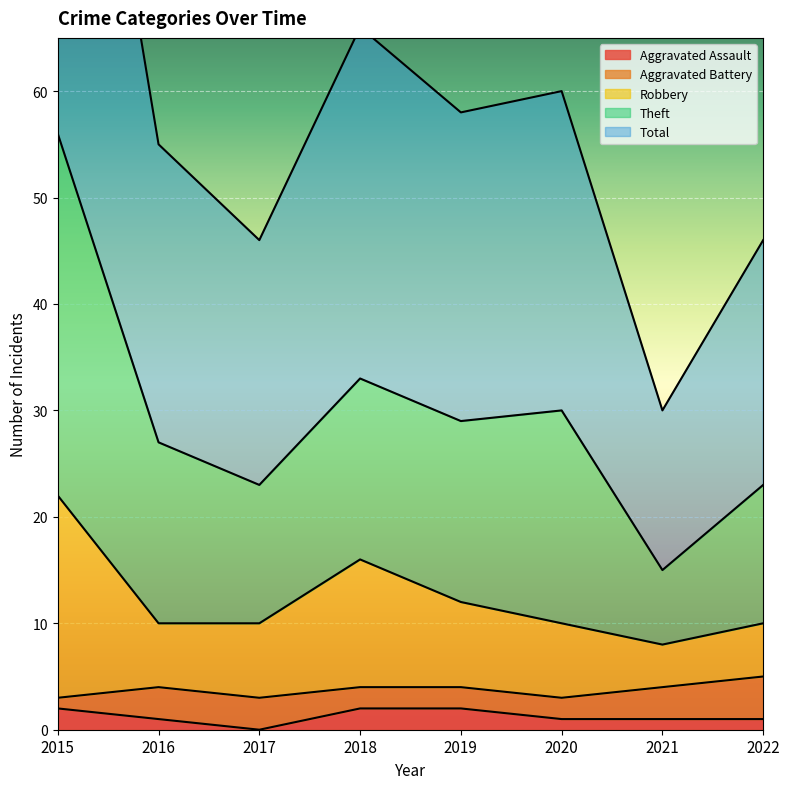

Which label corresponds to the largest value in the chart?

2015